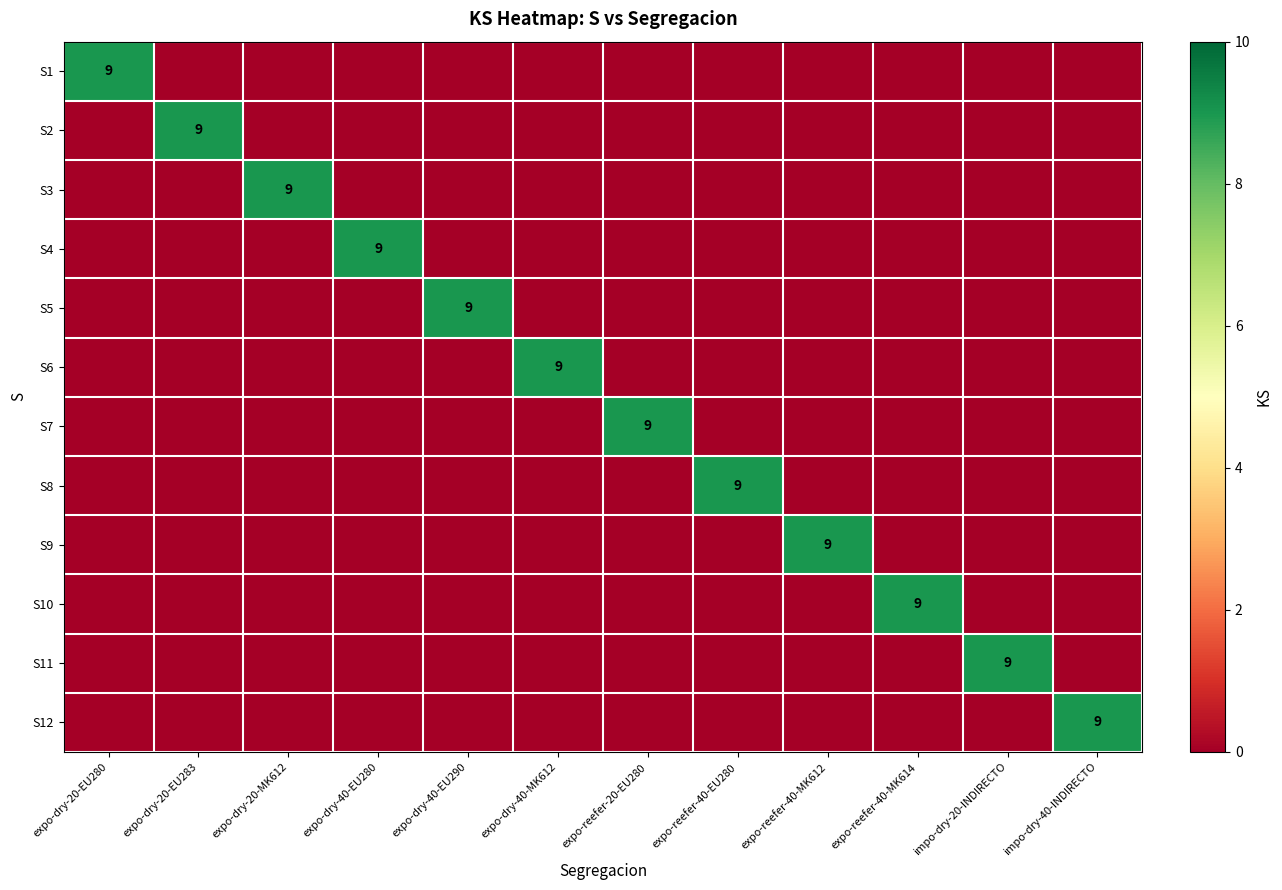

What is the difference between the maximum and second lowest values in the S2 series?

9